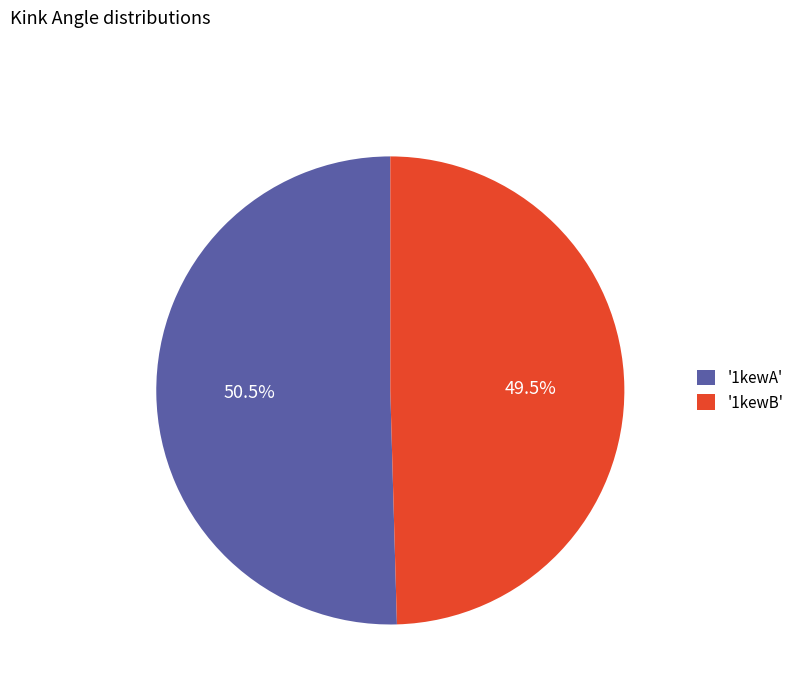

What is the majority slice?

'1kewA'